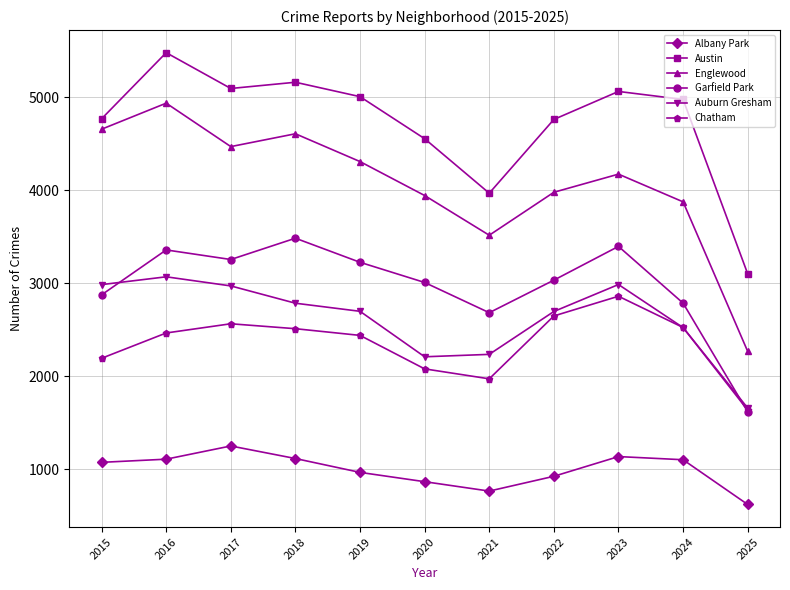

True or false: Albany Park and Auburn Gresham cross at least once.

False